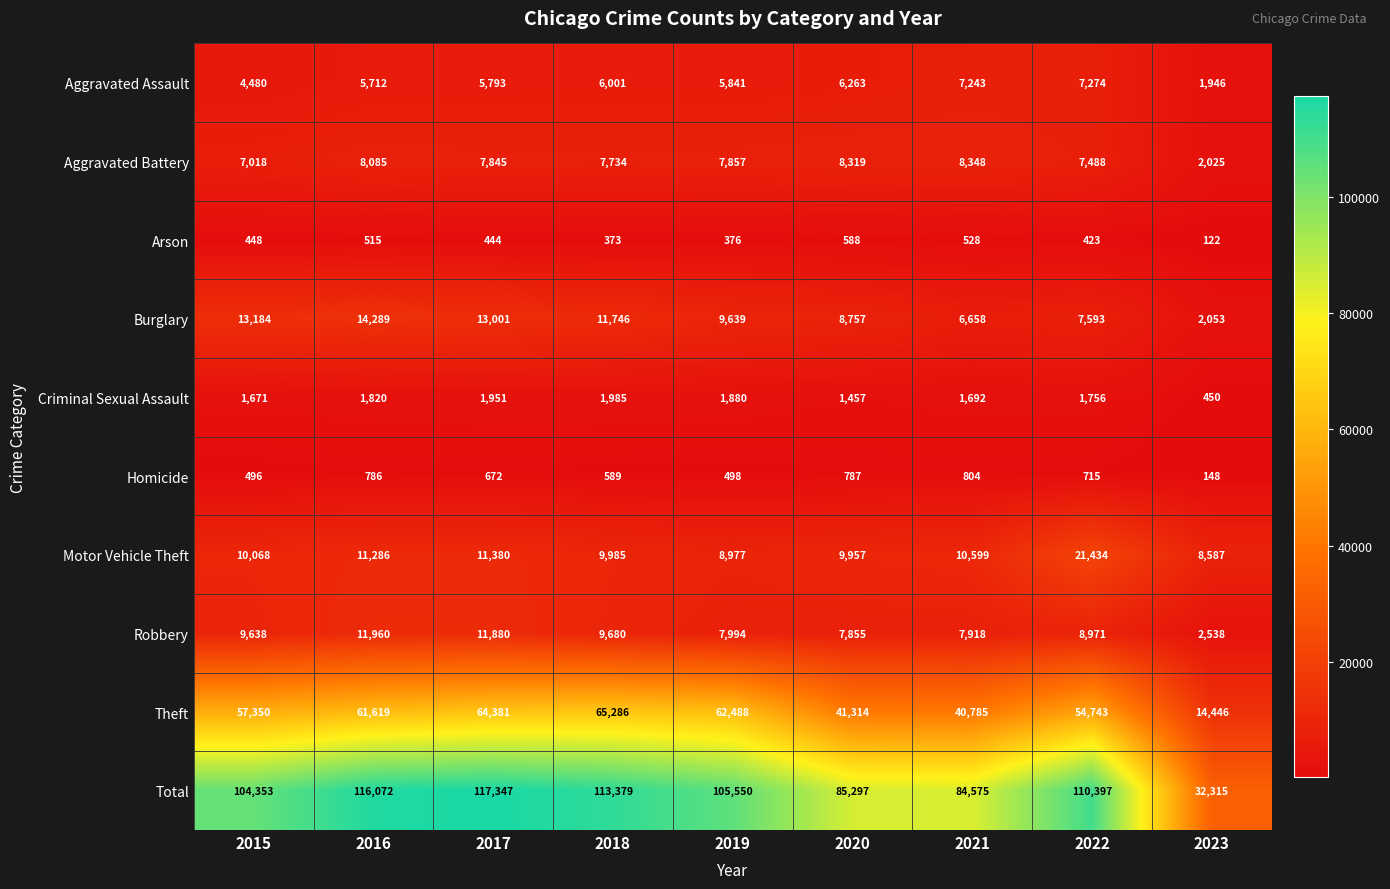

At 2021, list the series in order from smallest to largest.

Arson, Homicide, Criminal Sexual Assault, Burglary, Aggravated Assault, Robbery, Aggravated Battery, Motor Vehicle Theft, Theft, Total